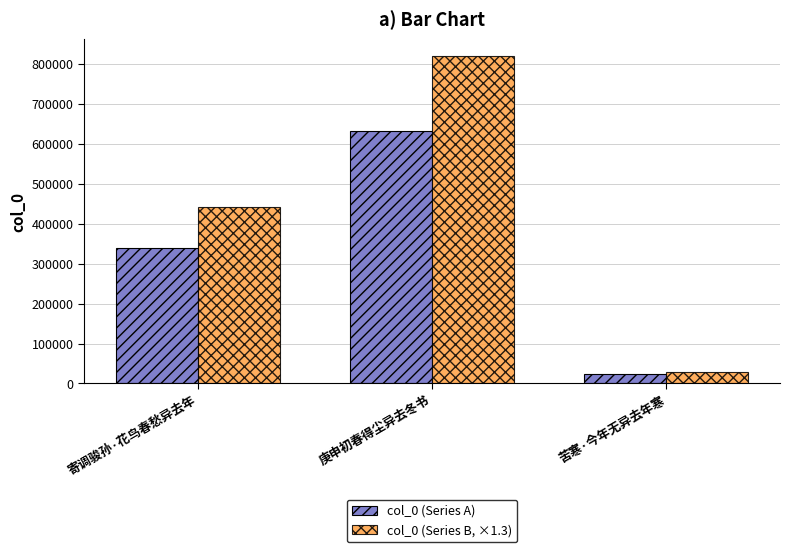

The col_0 (Series A) series shows 339365.0 at 寄调骏孙·花鸟春愁异去年. True or false?

True